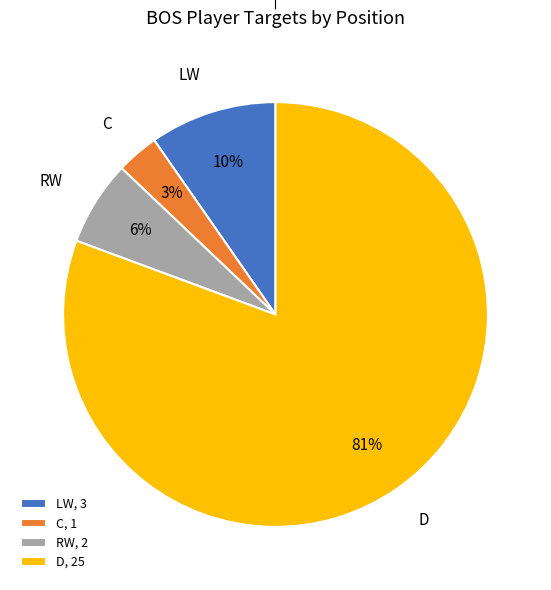

Is it true that D is 81% of the pie?

True